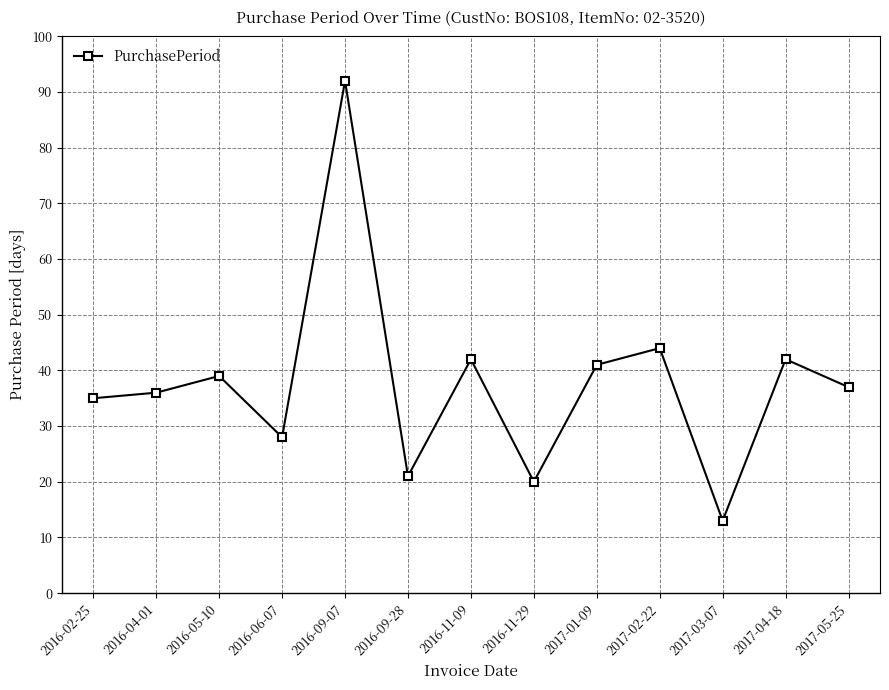

How many lines are shown in the chart?

1